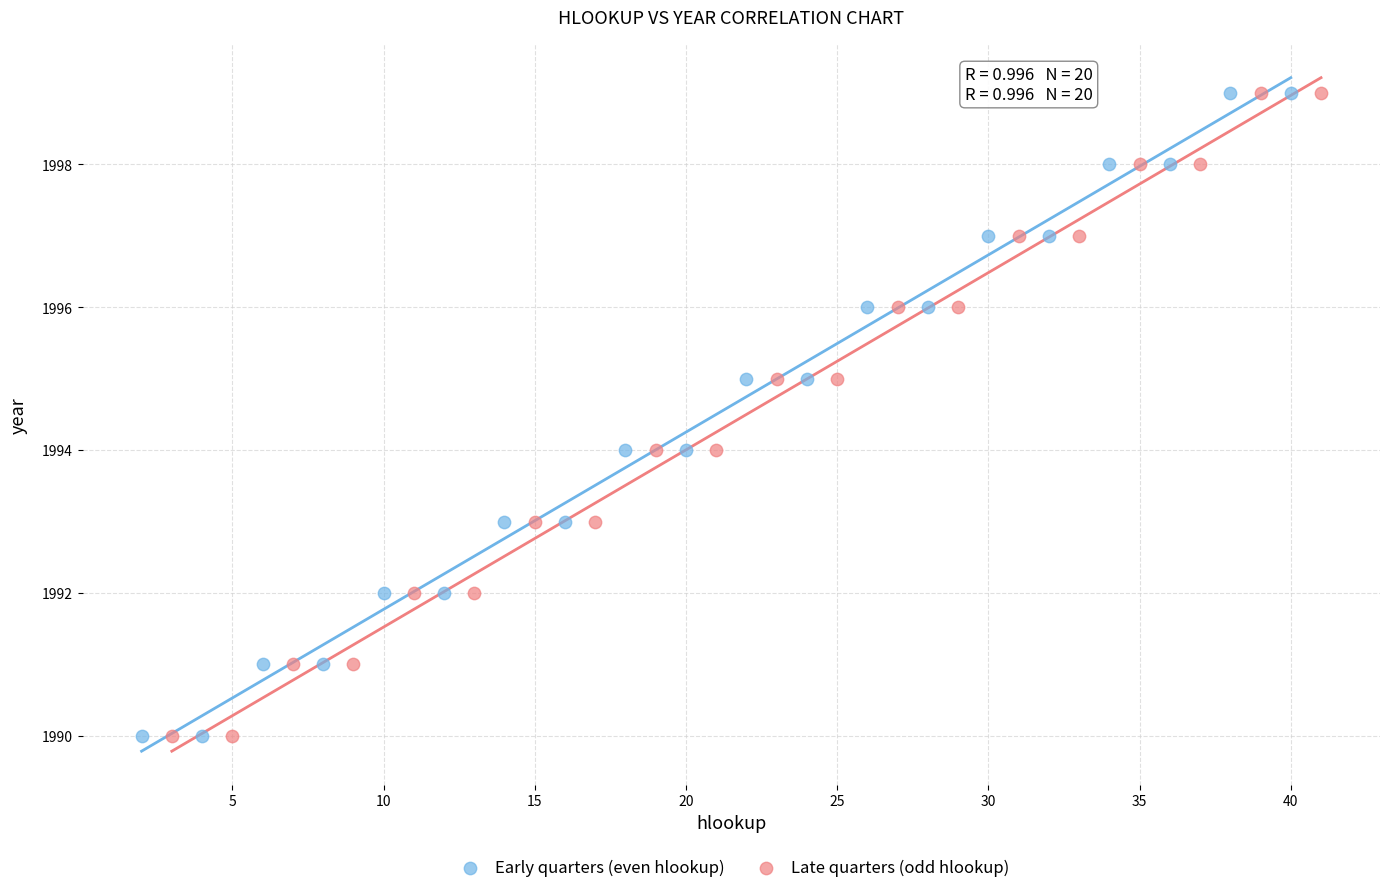

What are all the series names shown in the legend?

Early quarters (even hlookup), Late quarters (odd hlookup)